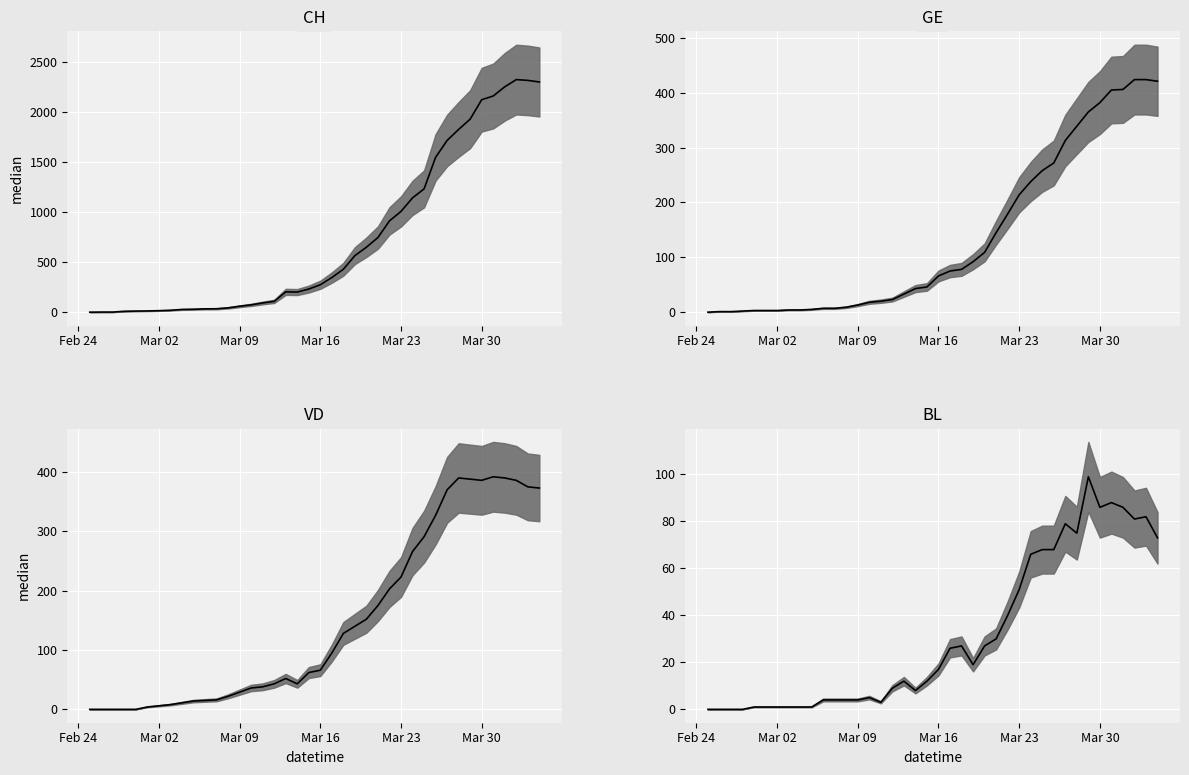

How many series are shown in this chart?

4